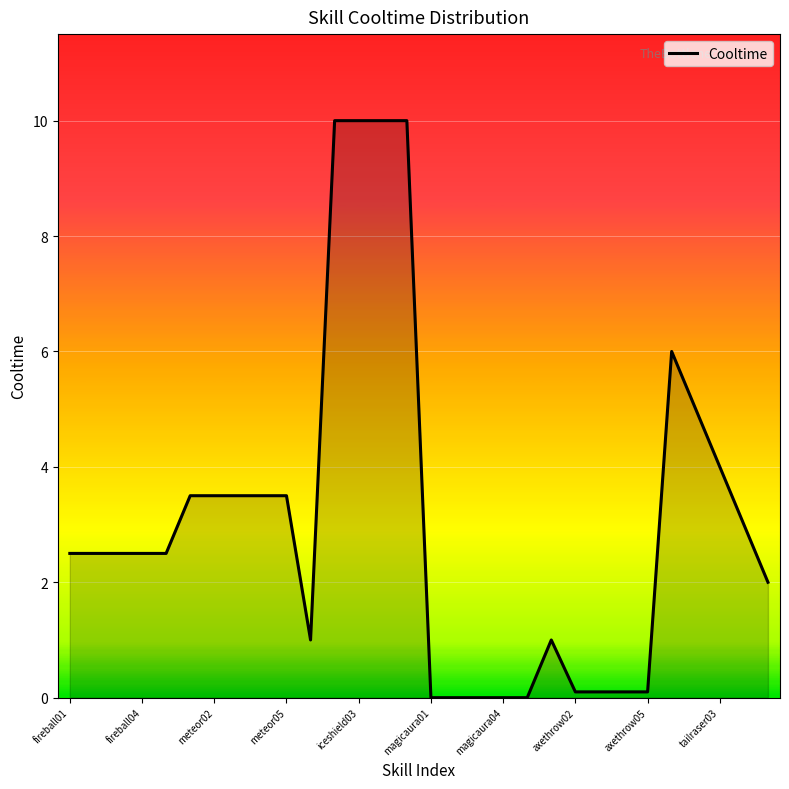

Reading right to left, transcribe all the data shown in this chart.

2.0	3.0	4.0	5.0	6.0	0.1	0.1	0.1	0.1	1.0	0.0	0.0	0.0	0.0	0.0	10.0	10.0	10.0	10.0	1.0	3.5	3.5	3.5	3.5	3.5	2.5	2.5	2.5	2.5	2.5